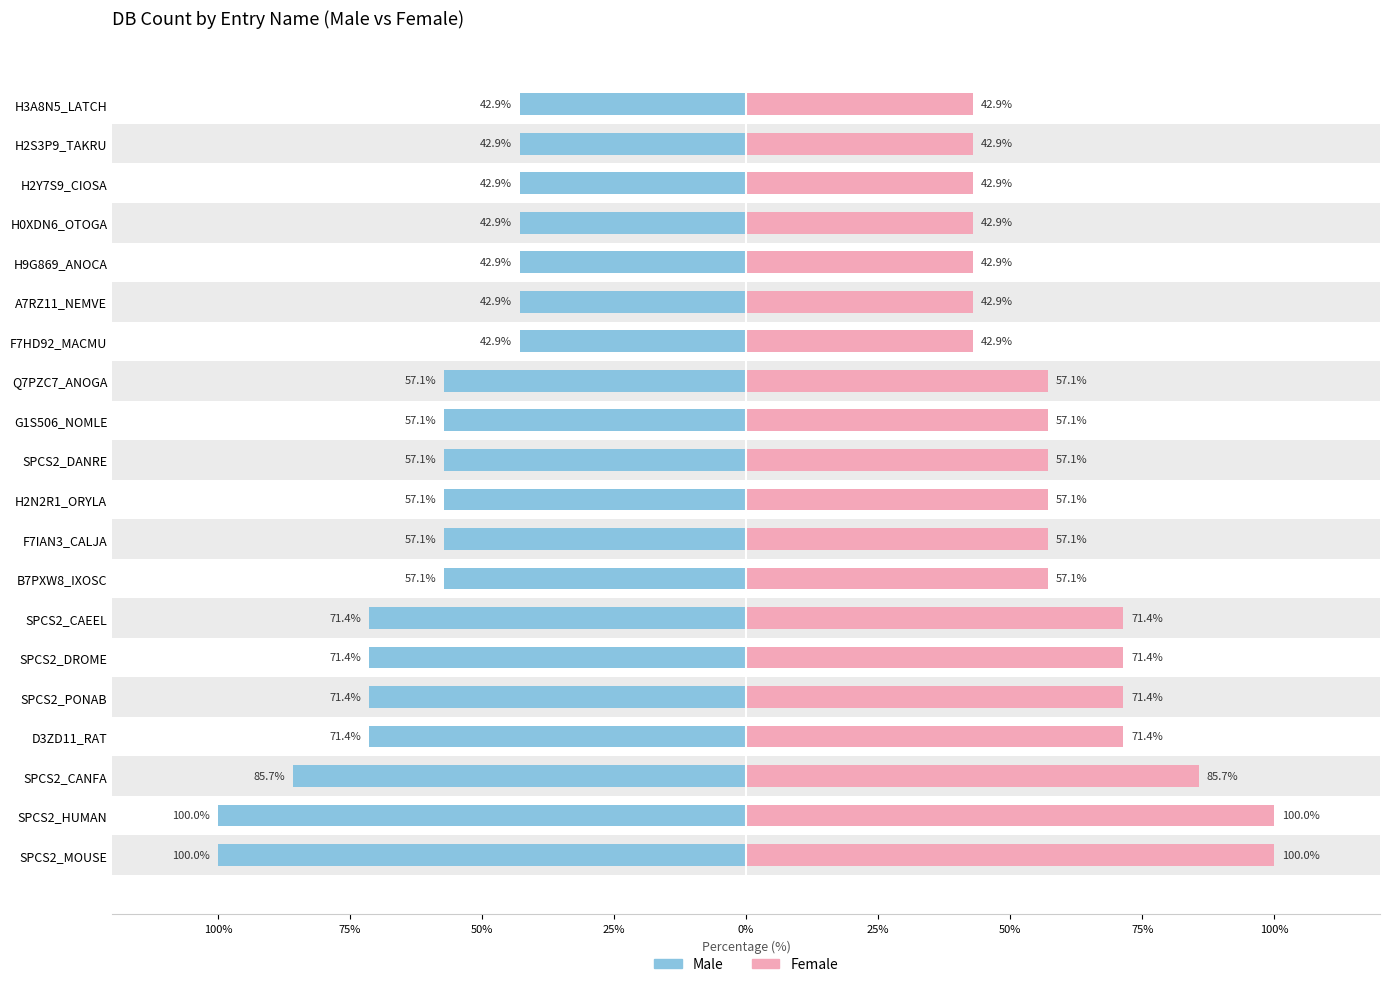

Count the number of data series in this chart.

2